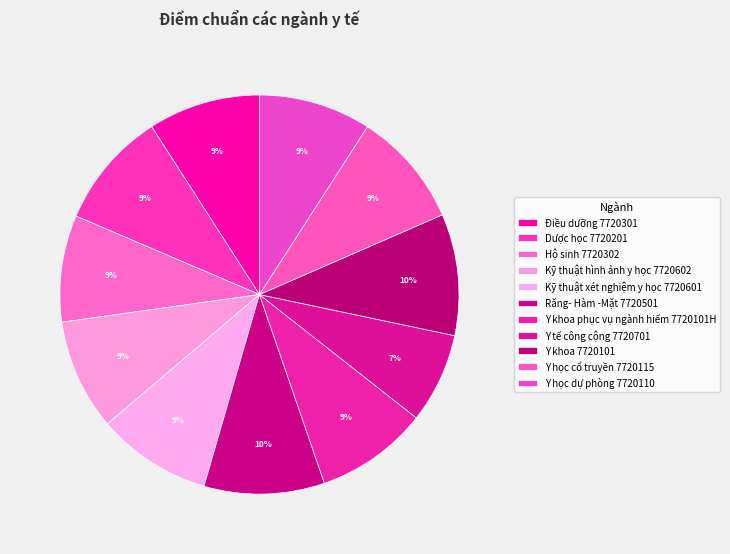

Is there a majority slice in this chart?

No